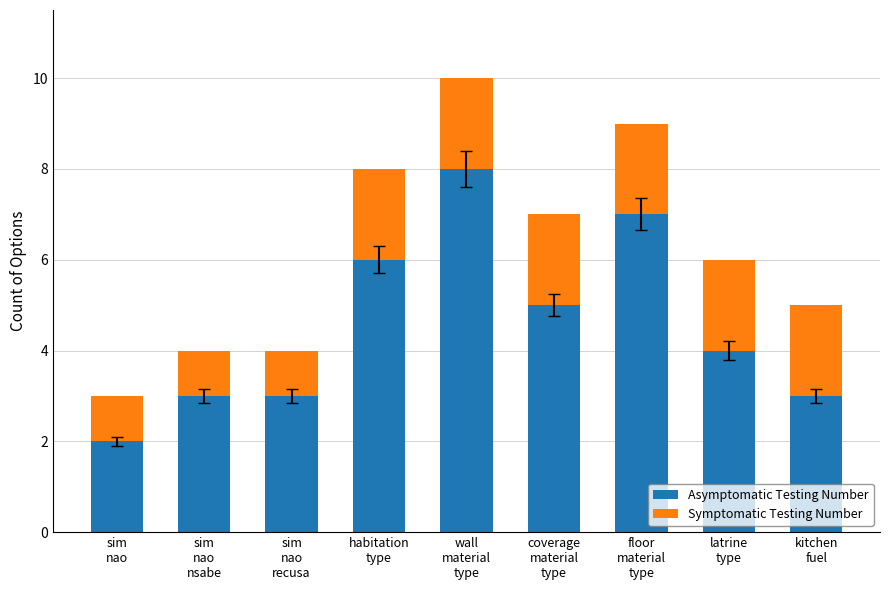

What are all the series names shown in the legend?

Asymptomatic Testing Number, Symptomatic Testing Number